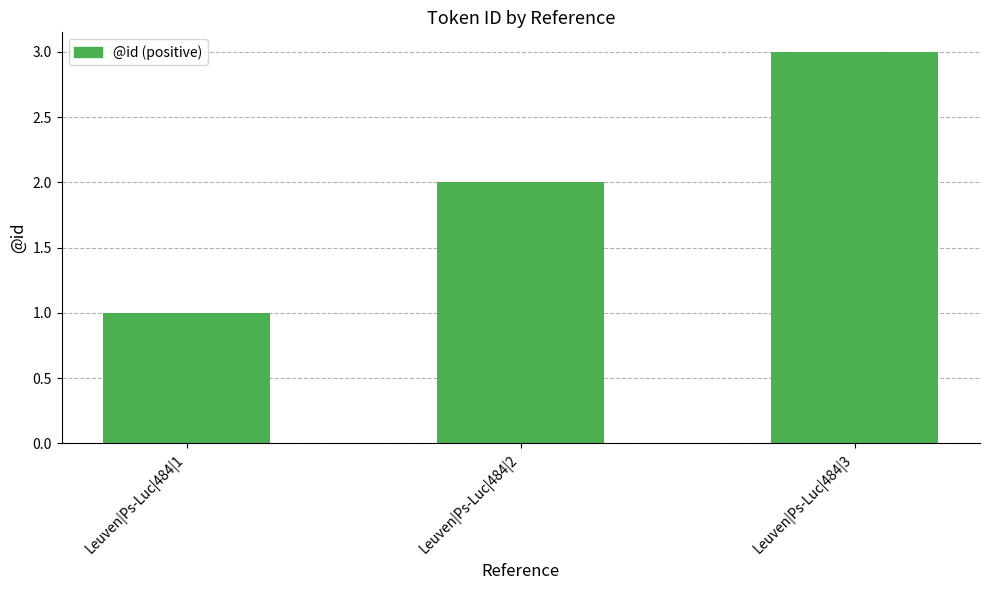

Rank the categories by value from highest to lowest.

Leuven|Ps-Luc|484|3, Leuven|Ps-Luc|484|2, Leuven|Ps-Luc|484|1